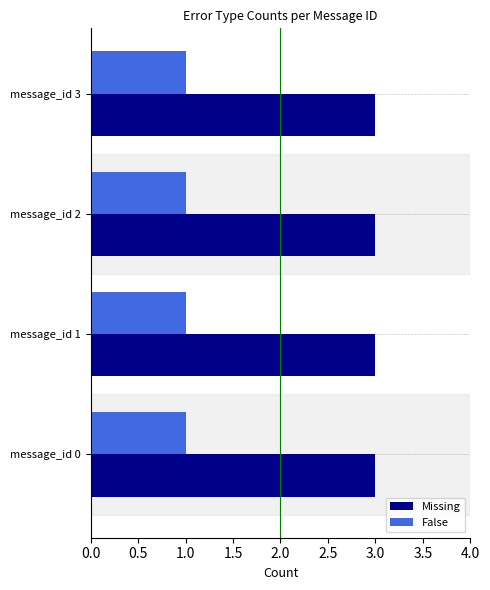

At message_id 2, list the series in order from largest to smallest.

Missing, False